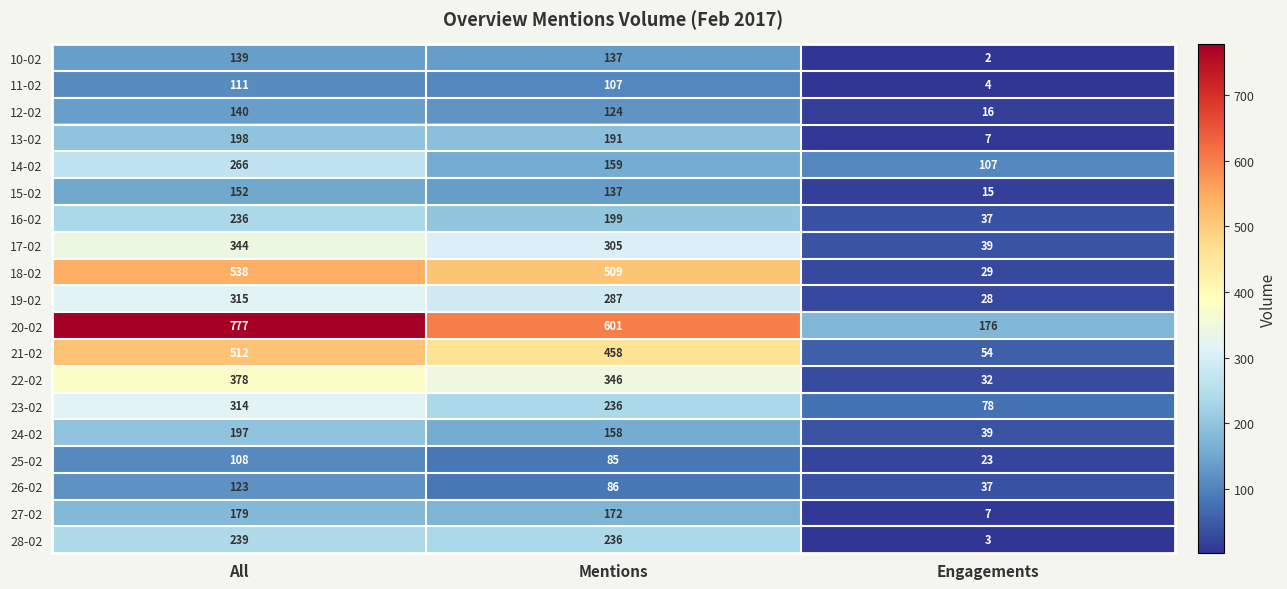

Read the 16-02 value at Mentions.

199